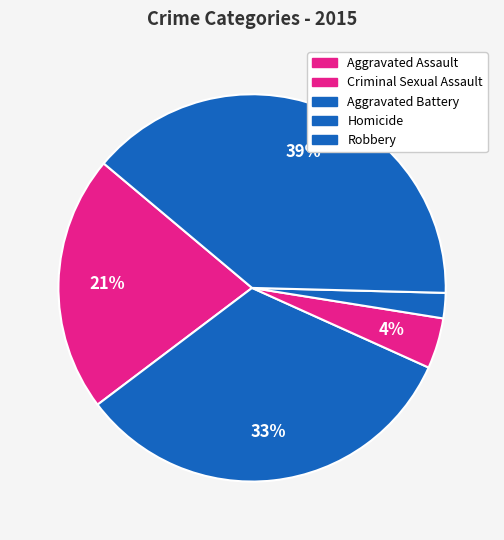

Is there any slice that represents more than half of the pie?

No